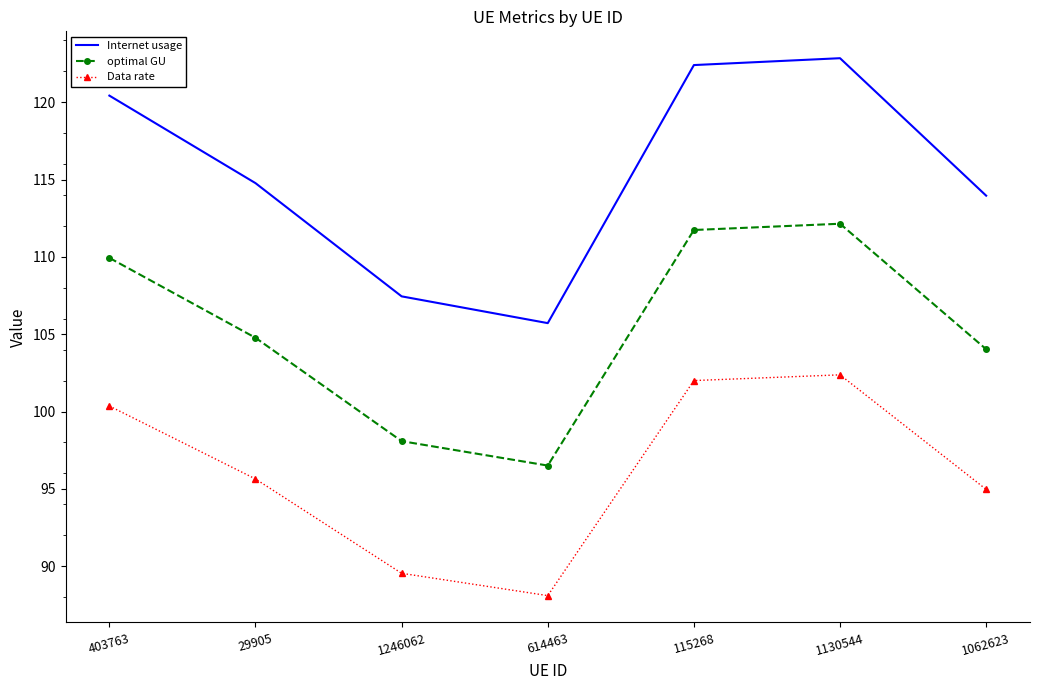

True or false: Internet usage and Data rate intersect in this chart.

False